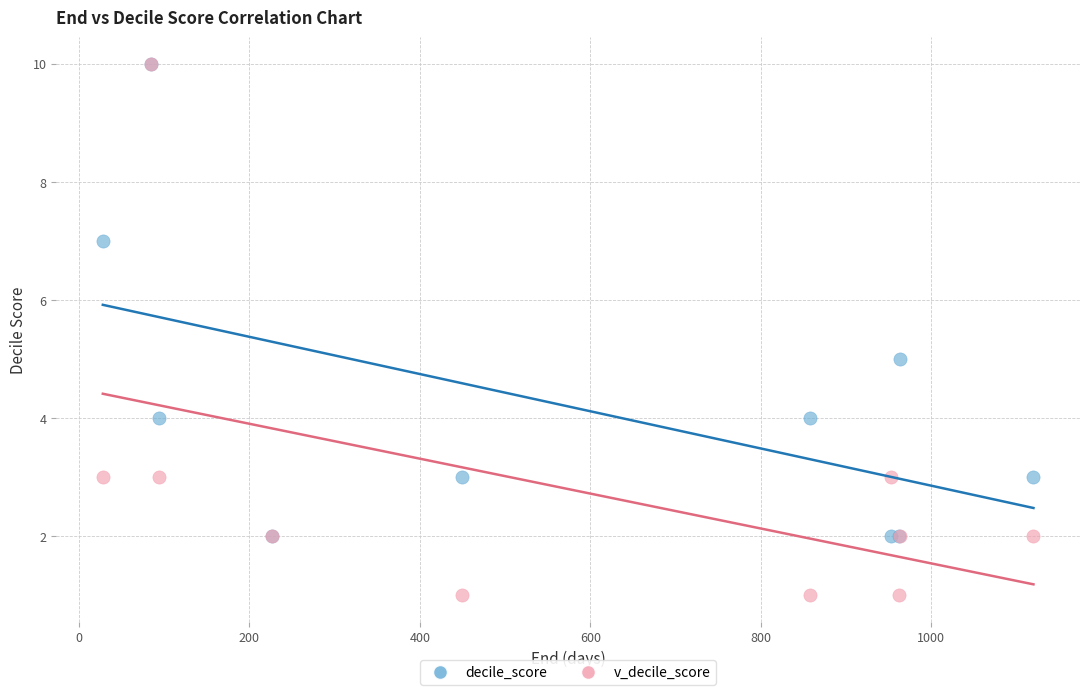

What are all the series names shown in the legend?

decile_score, v_decile_score